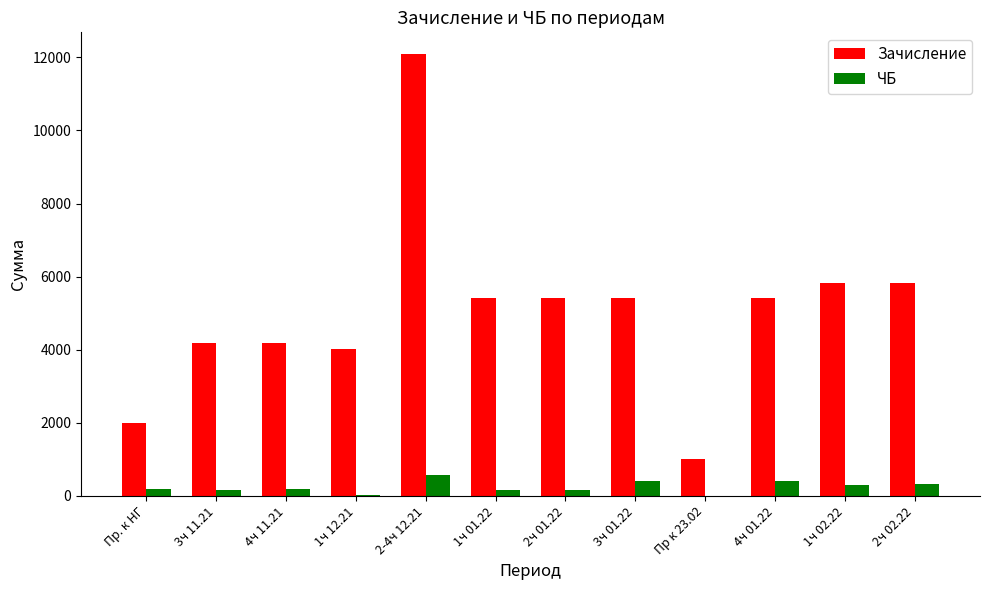

Which label corresponds to the largest value in the chart?

2-4ч 12.21